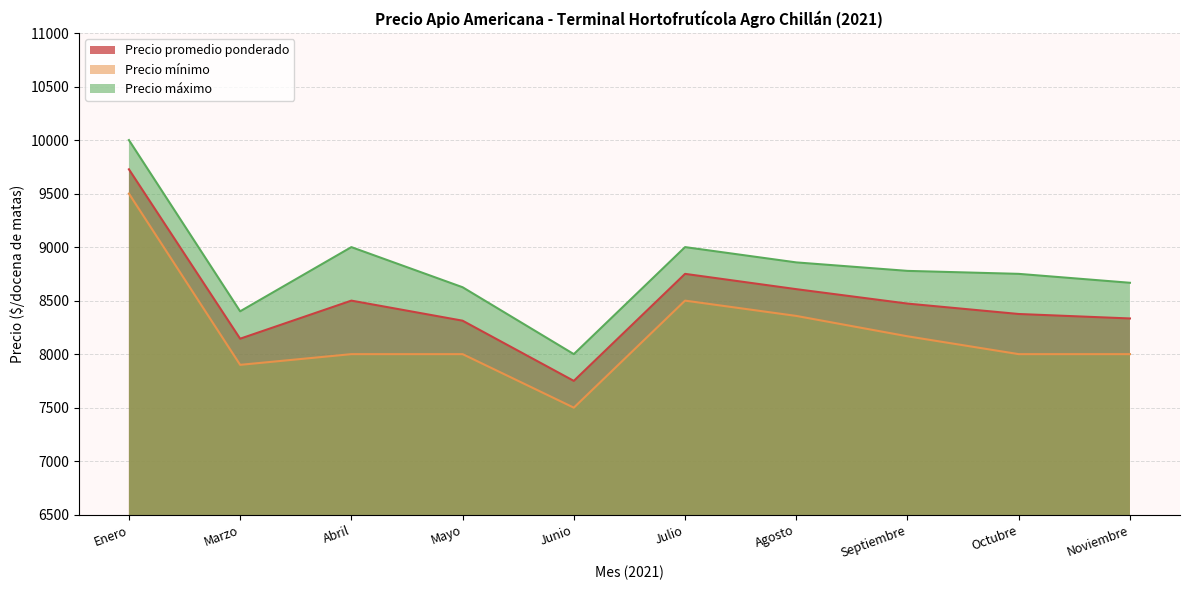

What is the difference between the second highest and second lowest values in the Precio mínimo series?

600.0